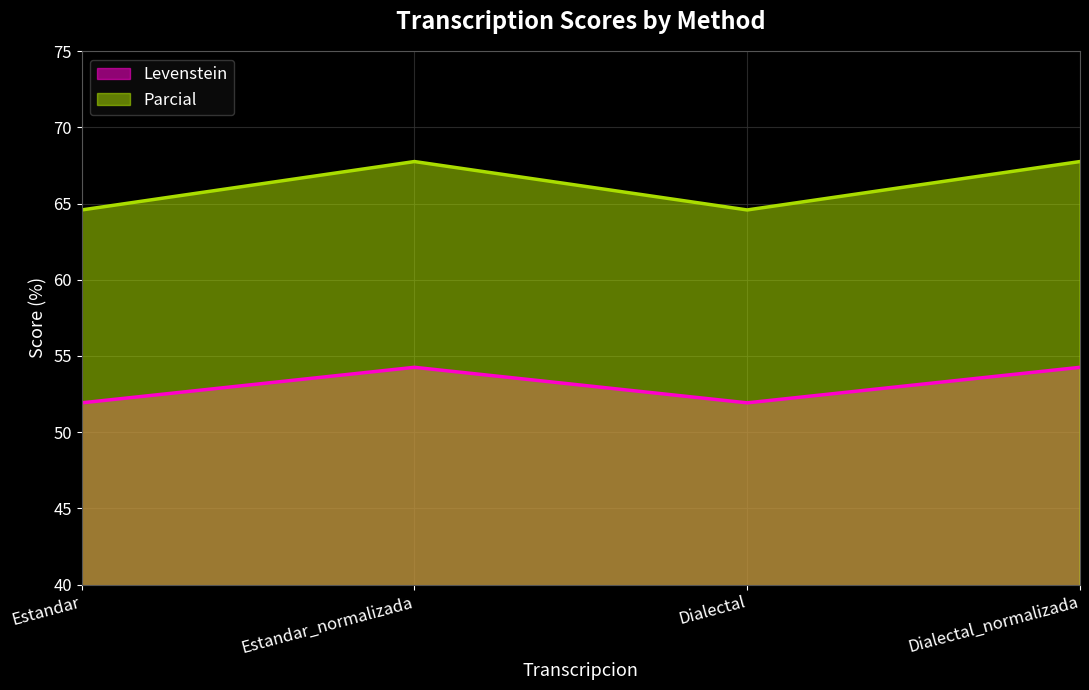

What position from the left is Dialectal?

3